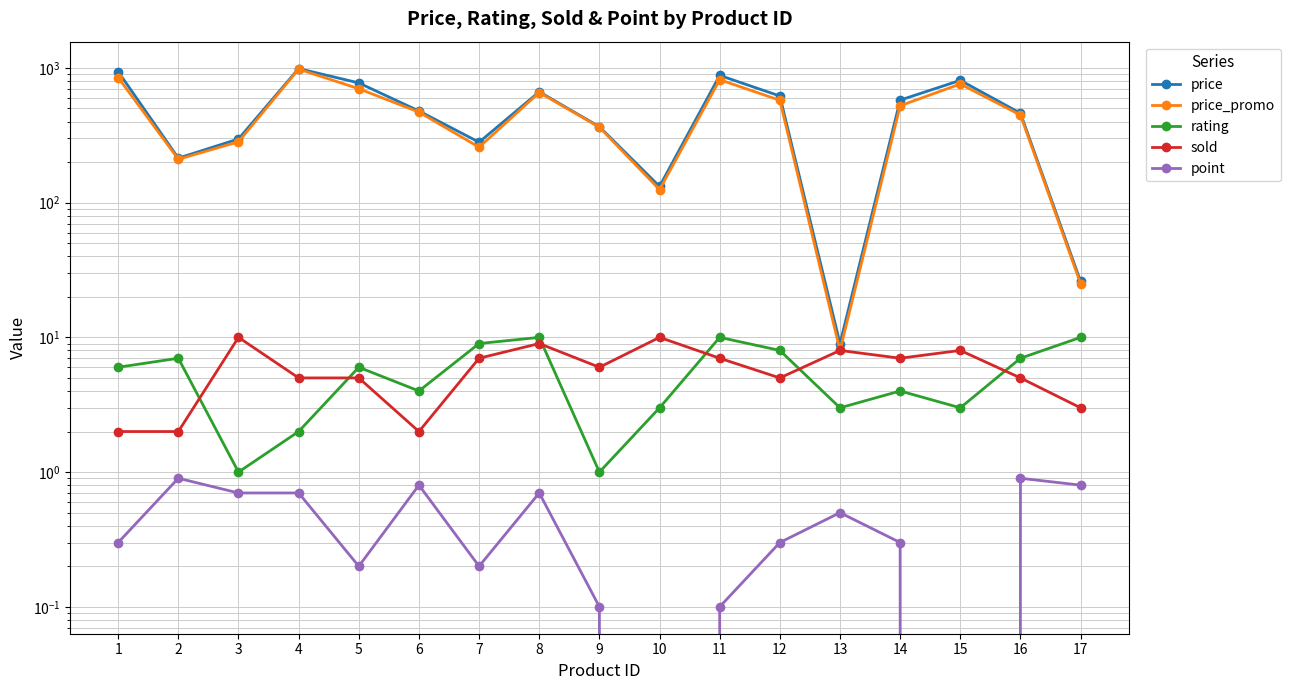

Reading left to right, what are all the values shown in this chart?

price: 1=939.0	2=214.0	3=297.0	4=989.0	5=774.0	6=479.0	7=281.0	8=665.0	9=366.0	10=132.0	11=880.0	12=619.0	13=9.0	14=577.0	15=809.0	16=461.0	17=26.0
price_promo: 1=848.0	2=210.0	3=283.0	4=979.0	5=701.0	6=470.0	7=258.0	8=657.0	9=363.0	10=125.0	11=818.0	12=575.0	13=8.0	14=524.0	15=760.0	16=447.0	17=25.0
rating: 1=6.0	2=7.0	3=1.0	4=2.0	5=6.0	6=4.0	7=9.0	8=10.0	9=1.0	10=3.0	11=10.0	12=8.0	13=3.0	14=4.0	15=3.0	16=7.0	17=10.0
sold: 1=2.0	2=2.0	3=10.0	4=5.0	5=5.0	6=2.0	7=7.0	8=9.0	9=6.0	10=10.0	11=7.0	12=5.0	13=8.0	14=7.0	15=8.0	16=5.0	17=3.0
point: 1=0.3	2=0.9	3=0.7	4=0.7	5=0.2	6=0.8	7=0.2	8=0.7	9=0.1	10=0.0	11=0.1	12=0.3	13=0.5	14=0.3	15=0.0	16=0.9	17=0.8